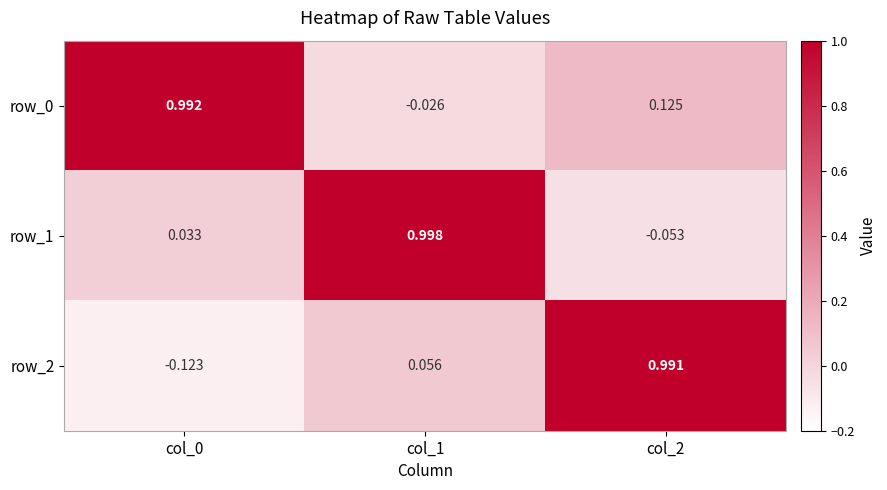

Is the value of row_2 at col_0 greater than the value of row_1 at col_2?

No